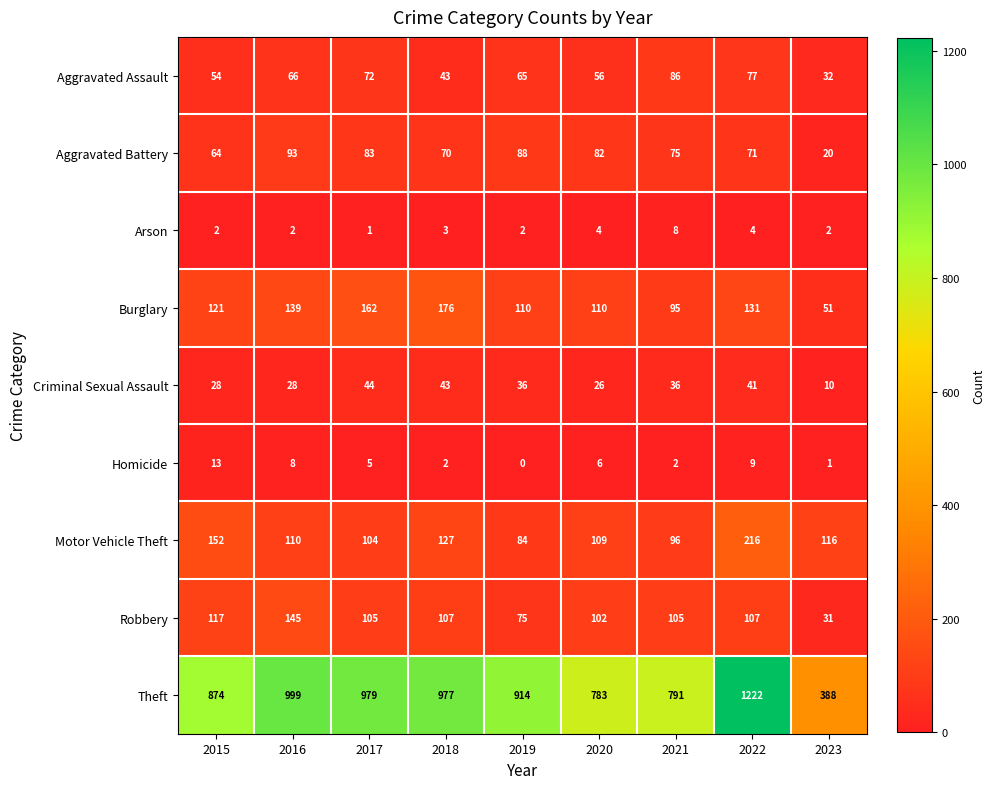

Rank the series at 2016 from lowest to highest value.

Arson, Homicide, Criminal Sexual Assault, Aggravated Assault, Aggravated Battery, Motor Vehicle Theft, Burglary, Robbery, Theft